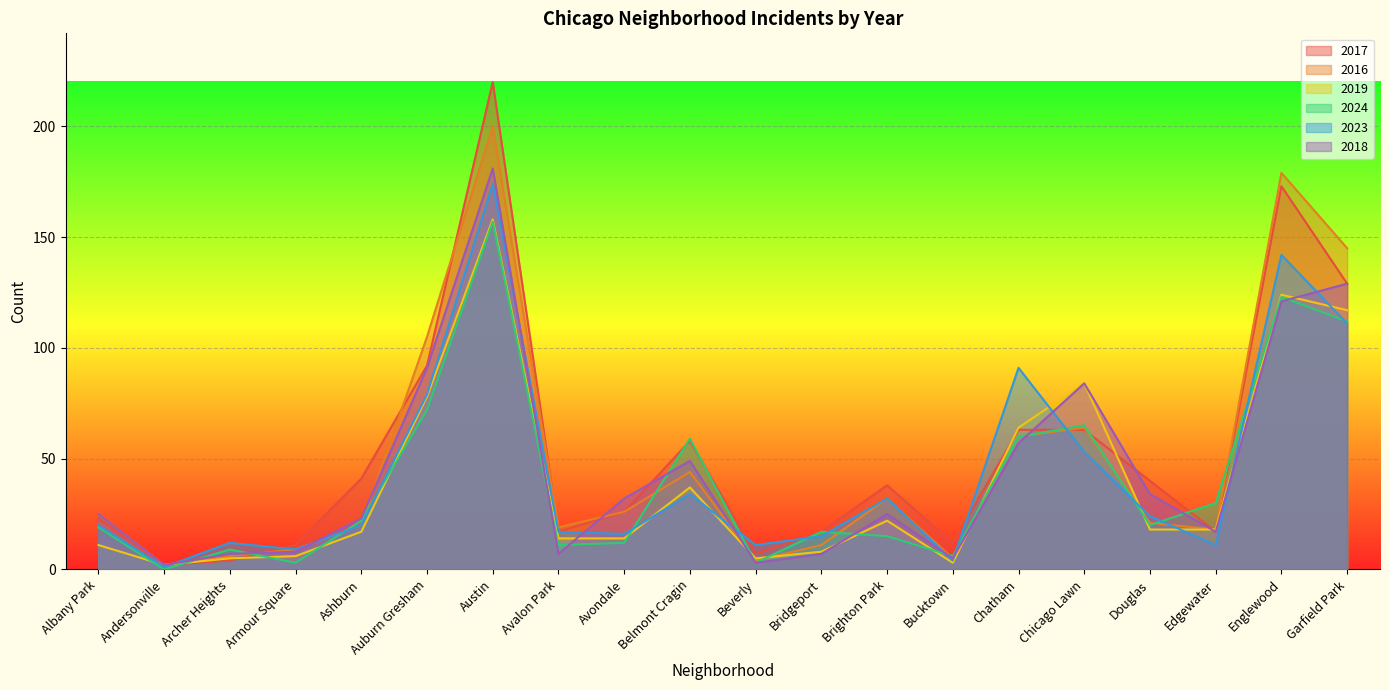

What is the minimum value for 2017?

2